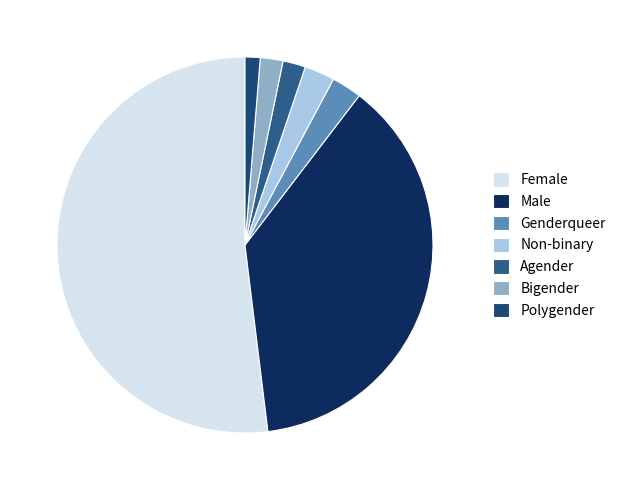

True or false: Polygender accounts for 1% of the total.

True